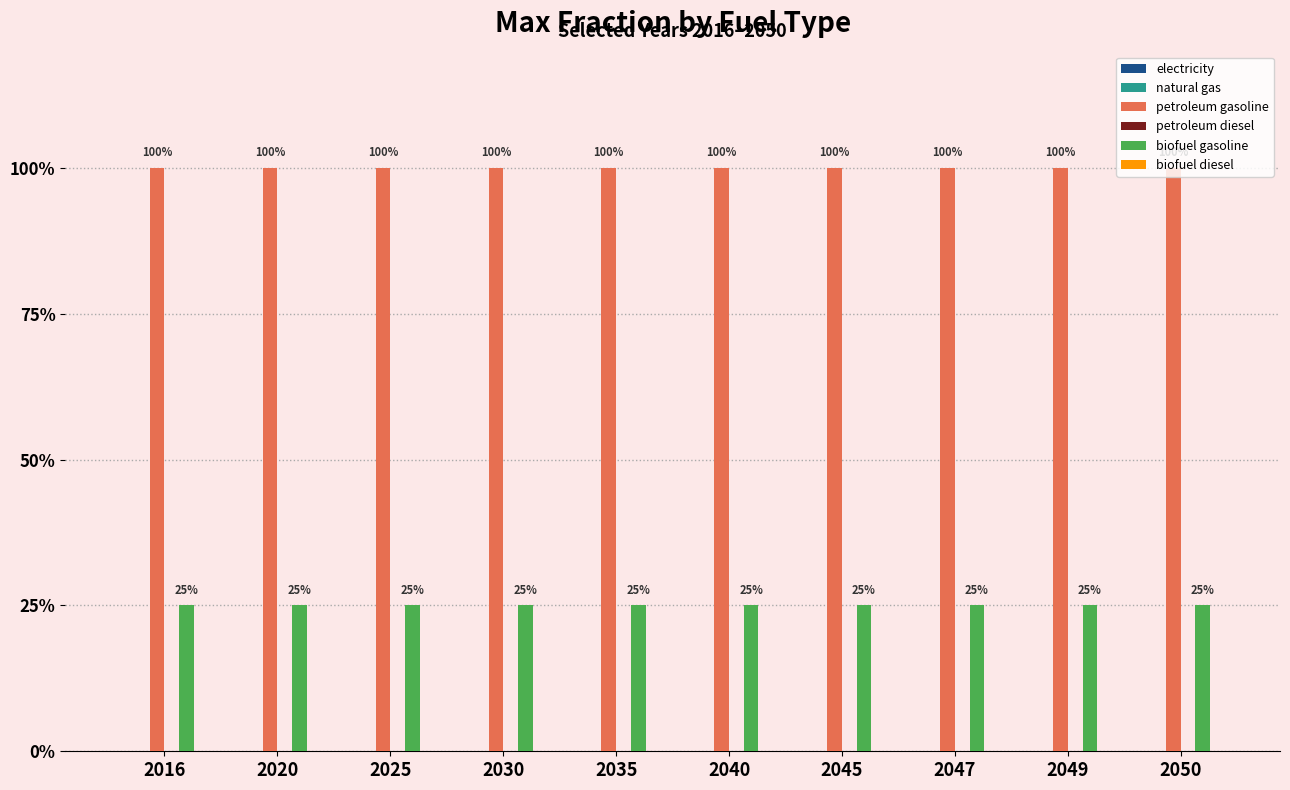

What is the difference between the highest and lowest values at 2050?

1.0